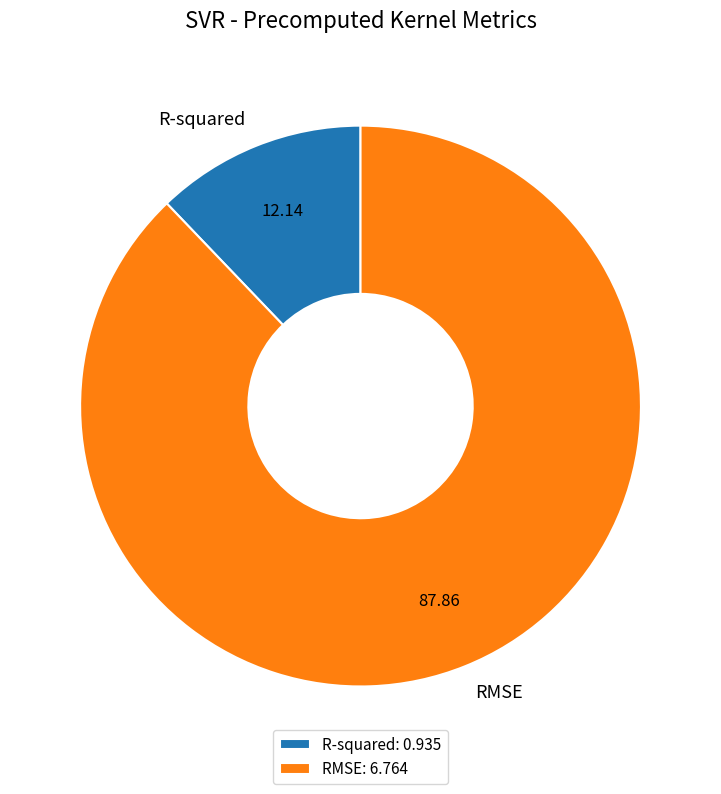

Combined, do RMSE and R-squared account for over 50%?

Yes